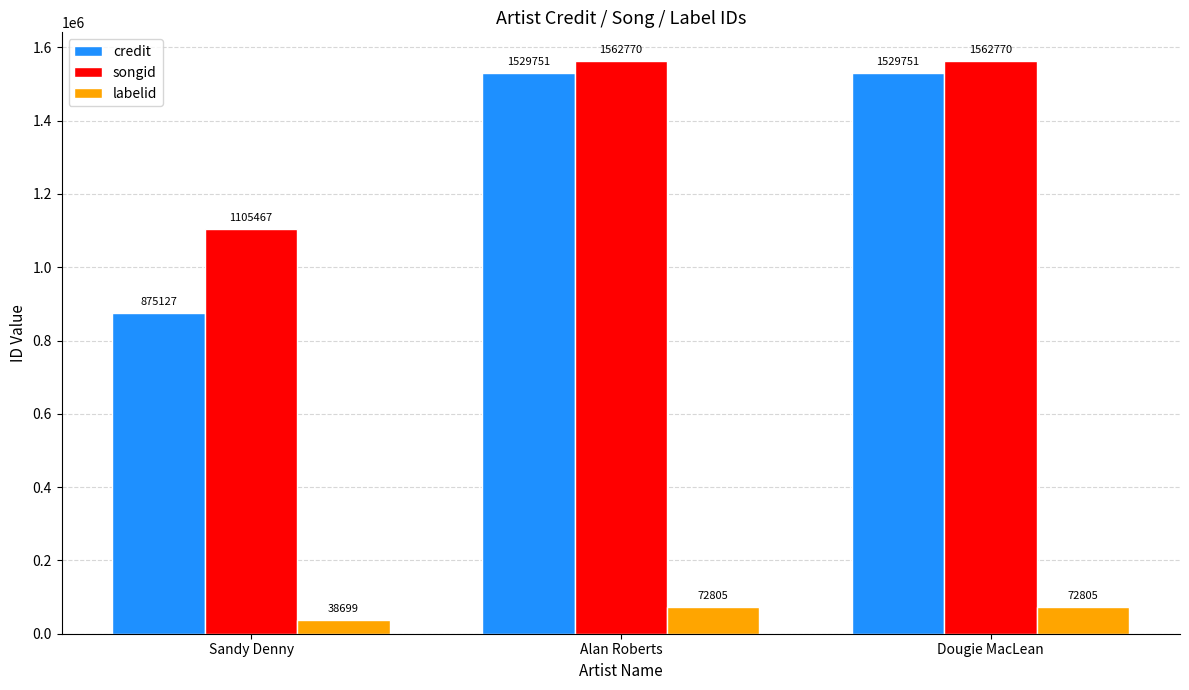

Reading left to right, transcribe all the data shown in this chart.

credit: 875127	1529751	1529751
songid: 1105467	1562770	1562770
labelid: 38699	72805	72805